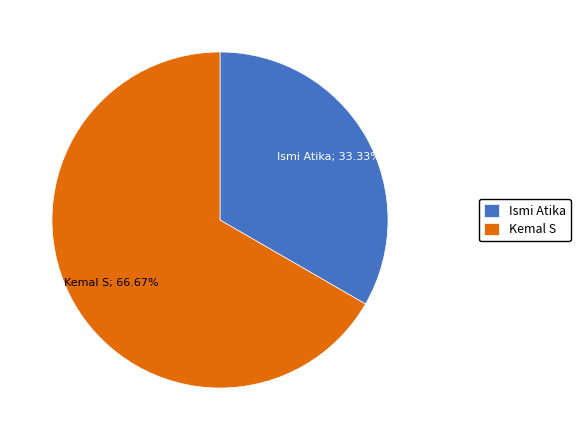

Which category has the smallest portion of the pie?

Ismi Atika